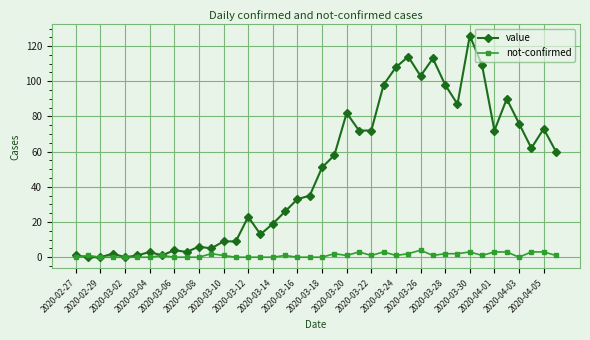

List the series in order of their overall mean, highest first.

value, not-confirmed